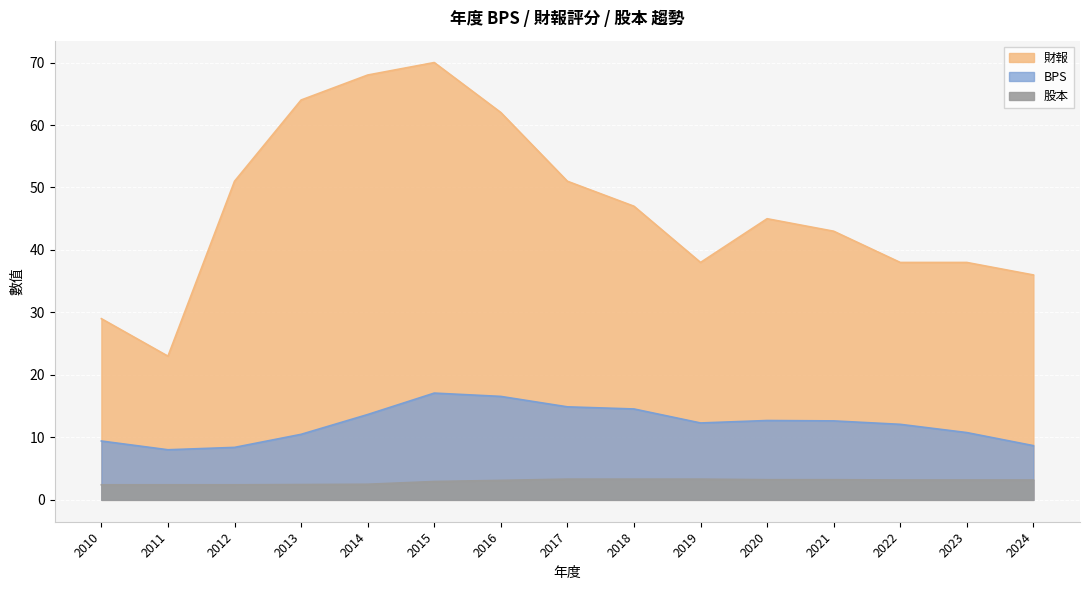

What is the difference between the BPS values at 2018 and 2013?

4.1